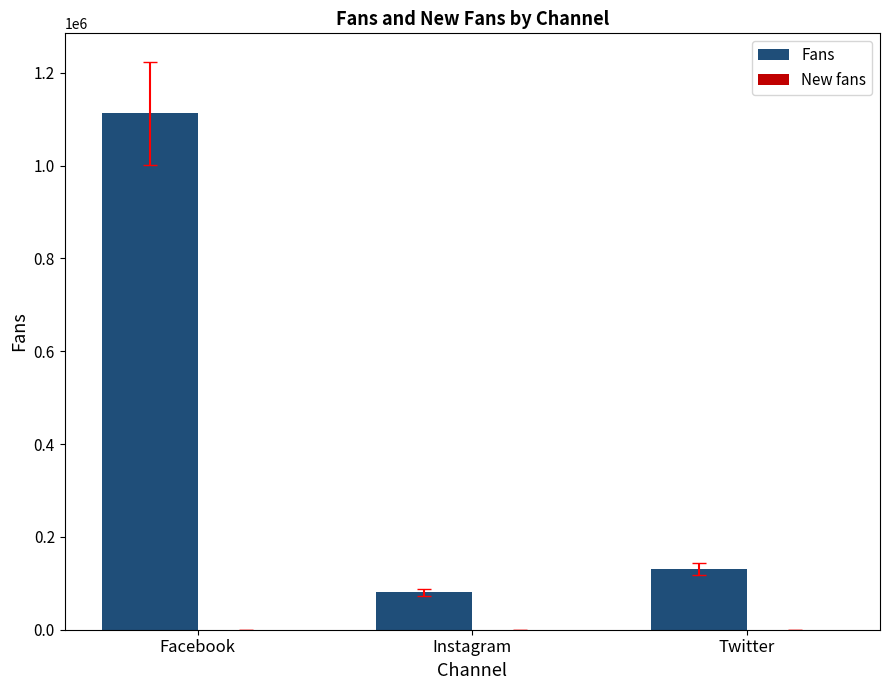

What position from the left is Twitter?

3